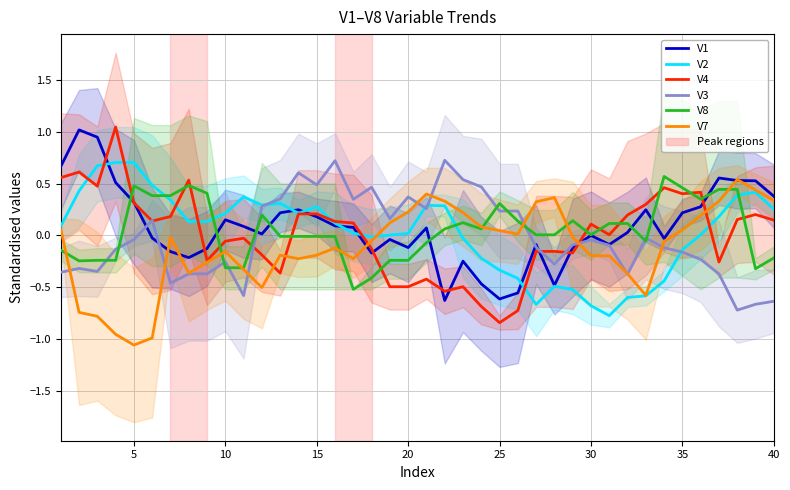

What is the value of the V4 point at the 12th from the left?

-0.2